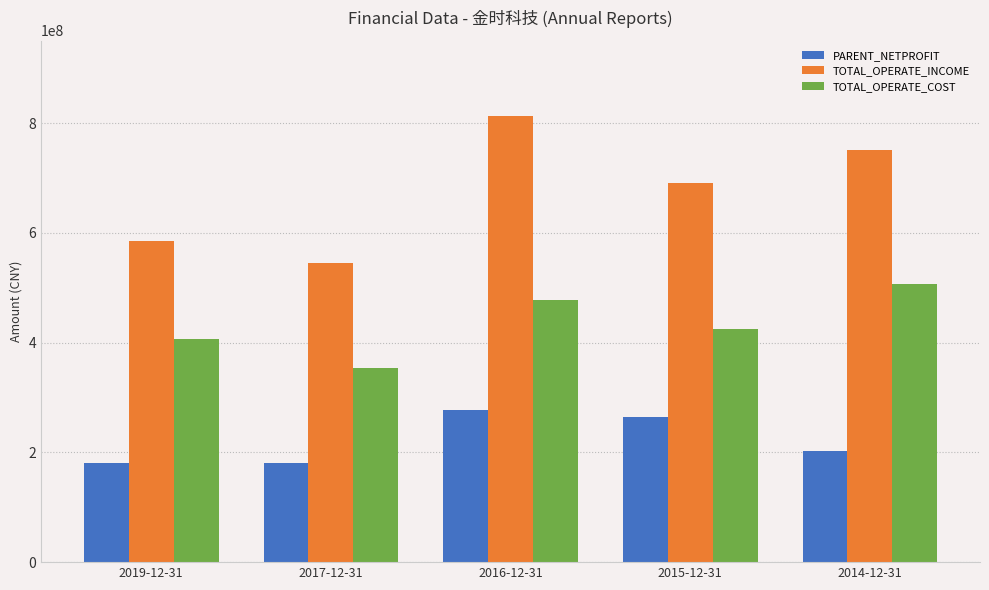

Where is PARENT_NETPROFIT nearest to the value 228982288?

2014-12-31